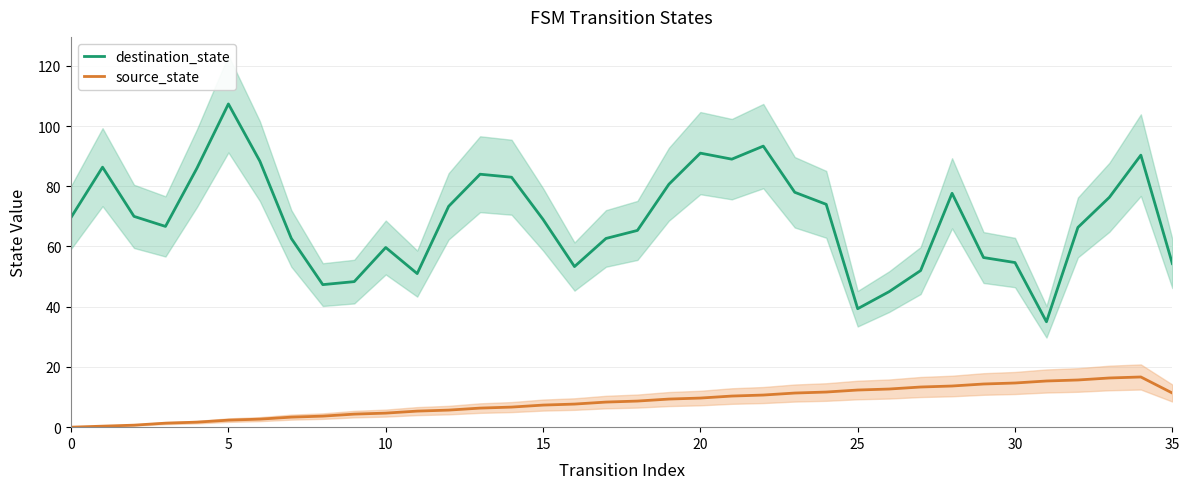

What is the difference between the highest and lowest values at 16?

45.7